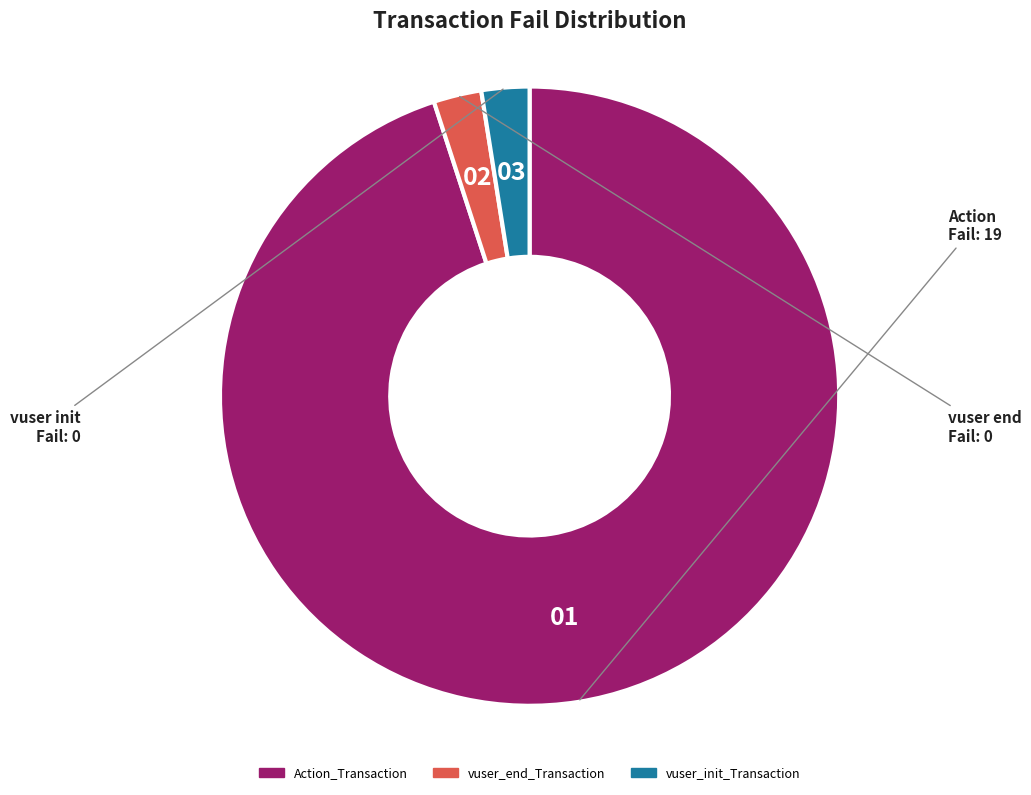

What is the ratio of the value at Action_Transaction to the value at vuser_end_Transaction?

38.0